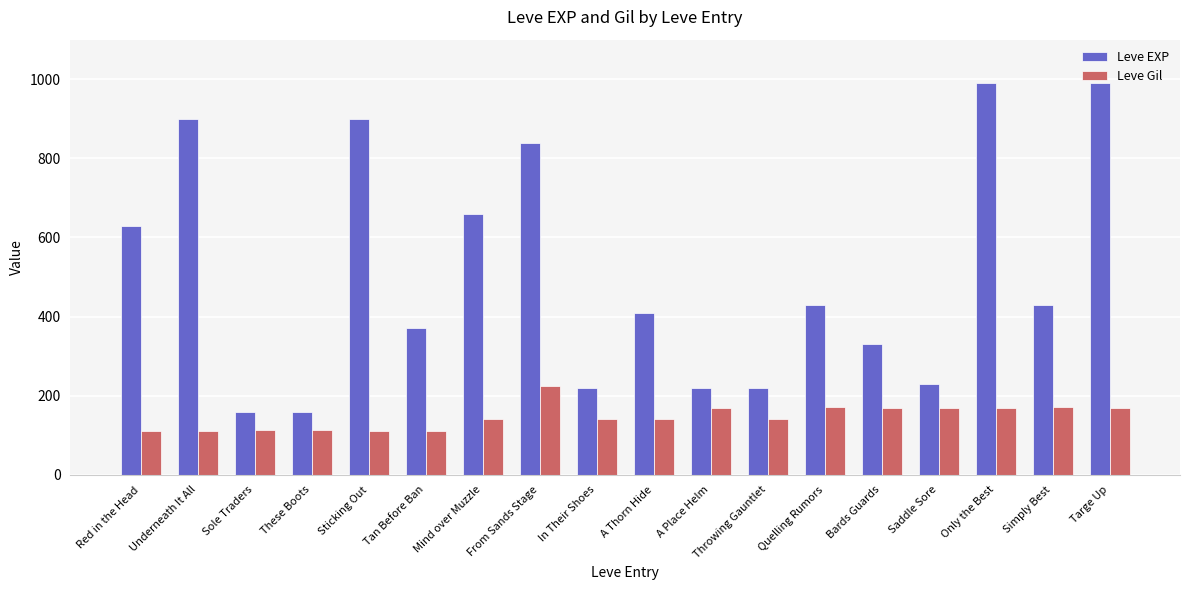

What are all the series names shown in the legend?

Leve EXP, Leve Gil